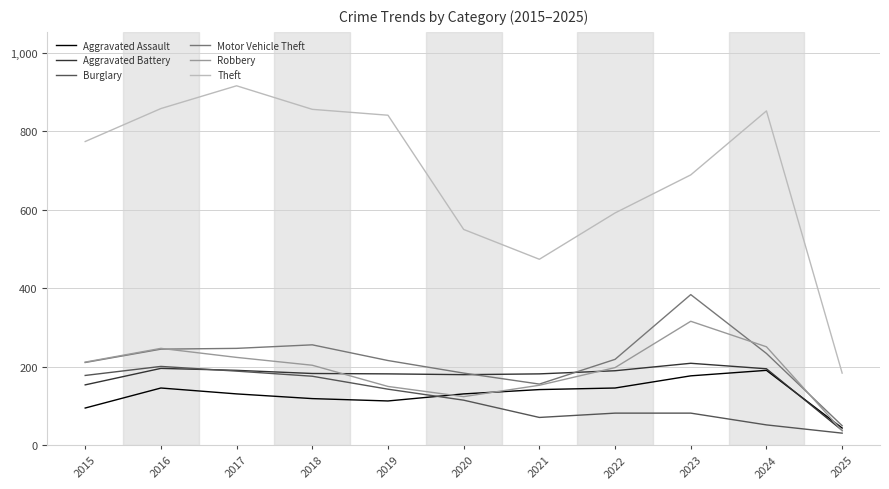

Which series has the largest total across all categories?

Theft